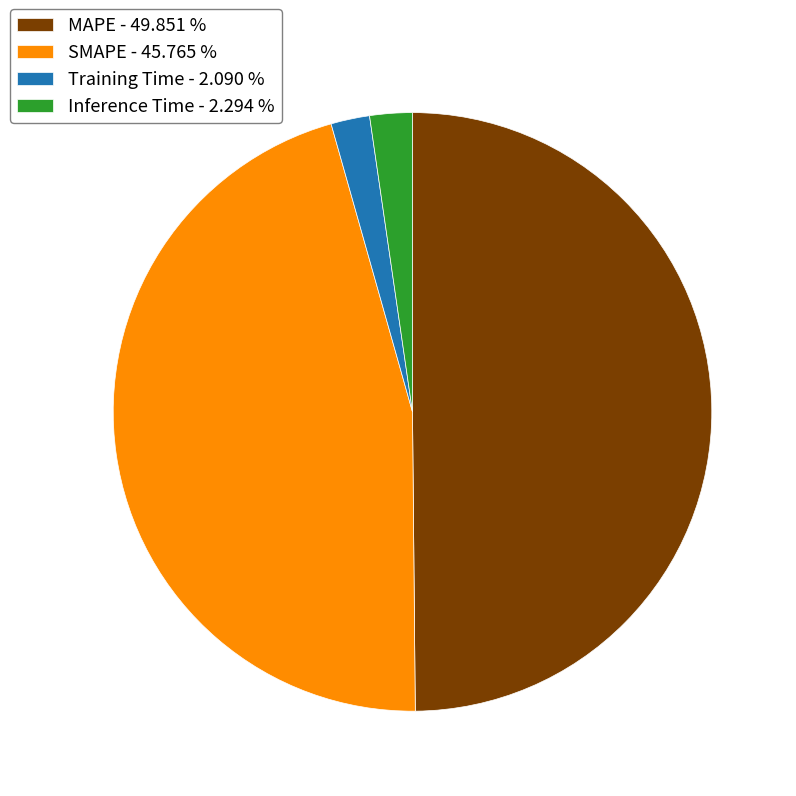

The MAPE slice represents 50% of the pie. True or false?

True